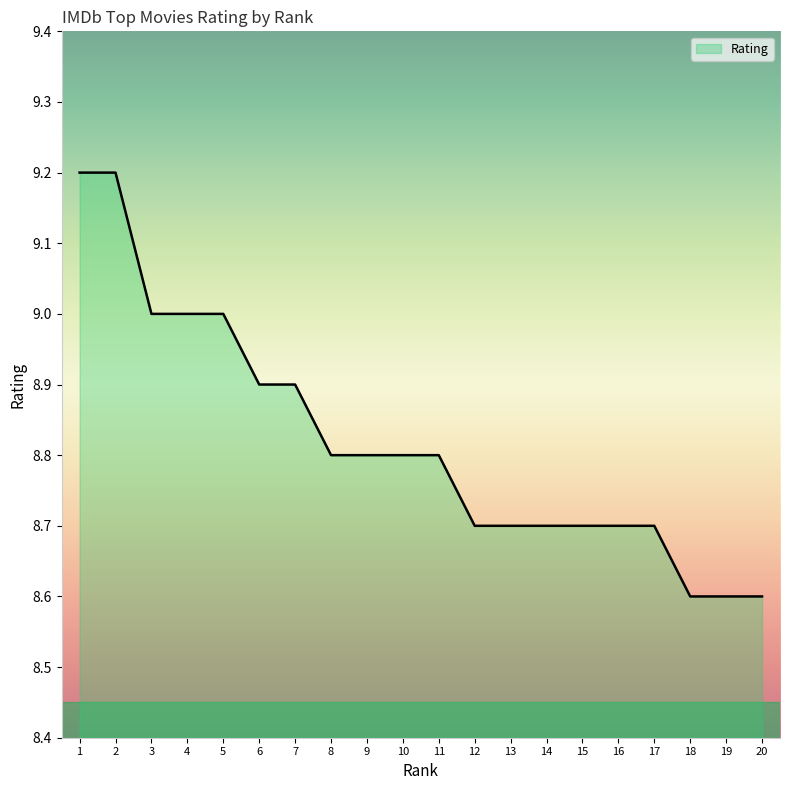

What is the smallest value displayed?

8.6